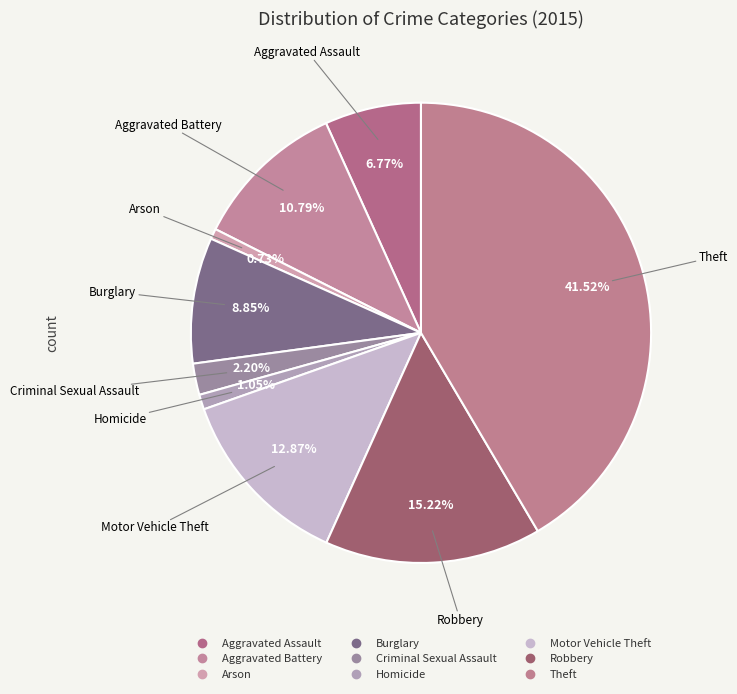

What percentage do Aggravated Assault and Arson together represent?

7.5%